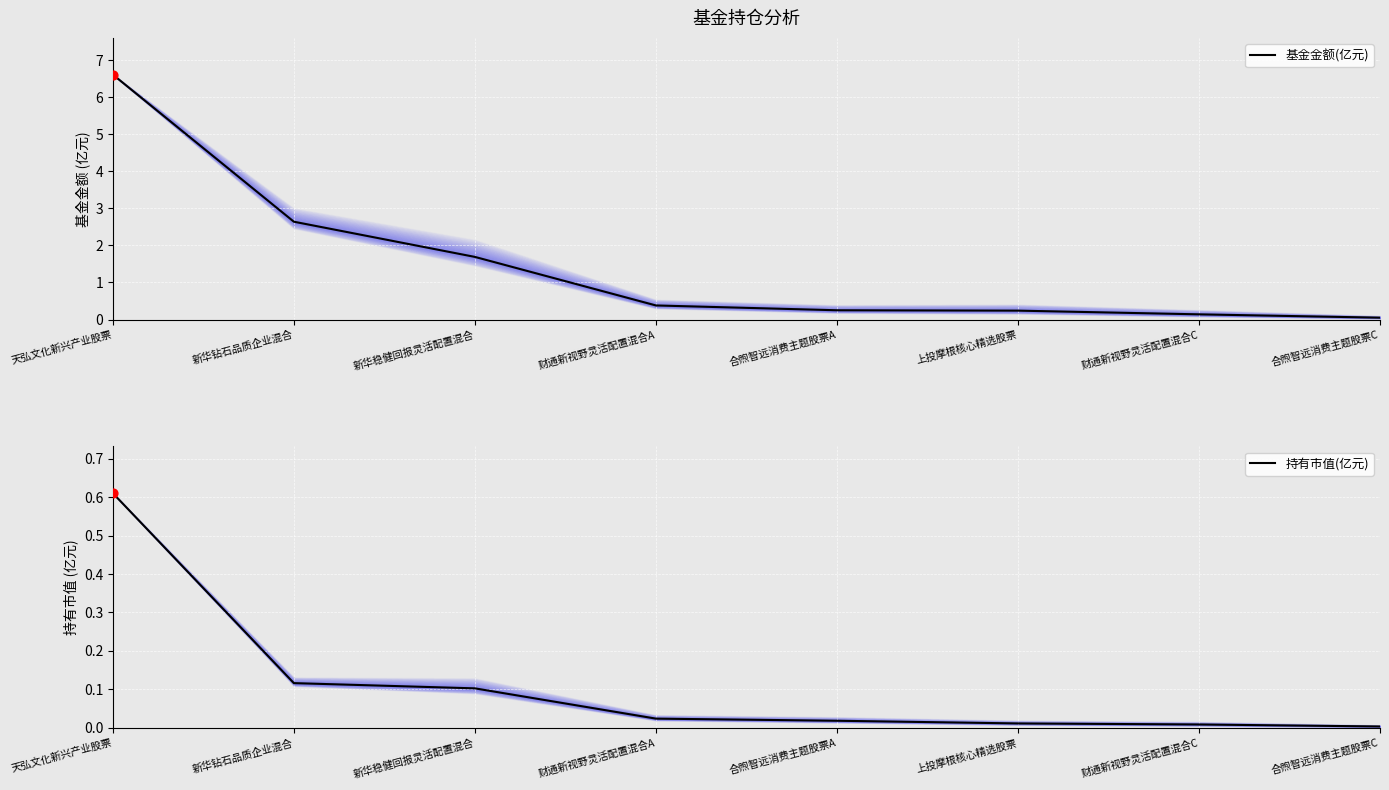

What are all the series names shown in the legend?

基金金额(亿元), 持有市值(亿元)